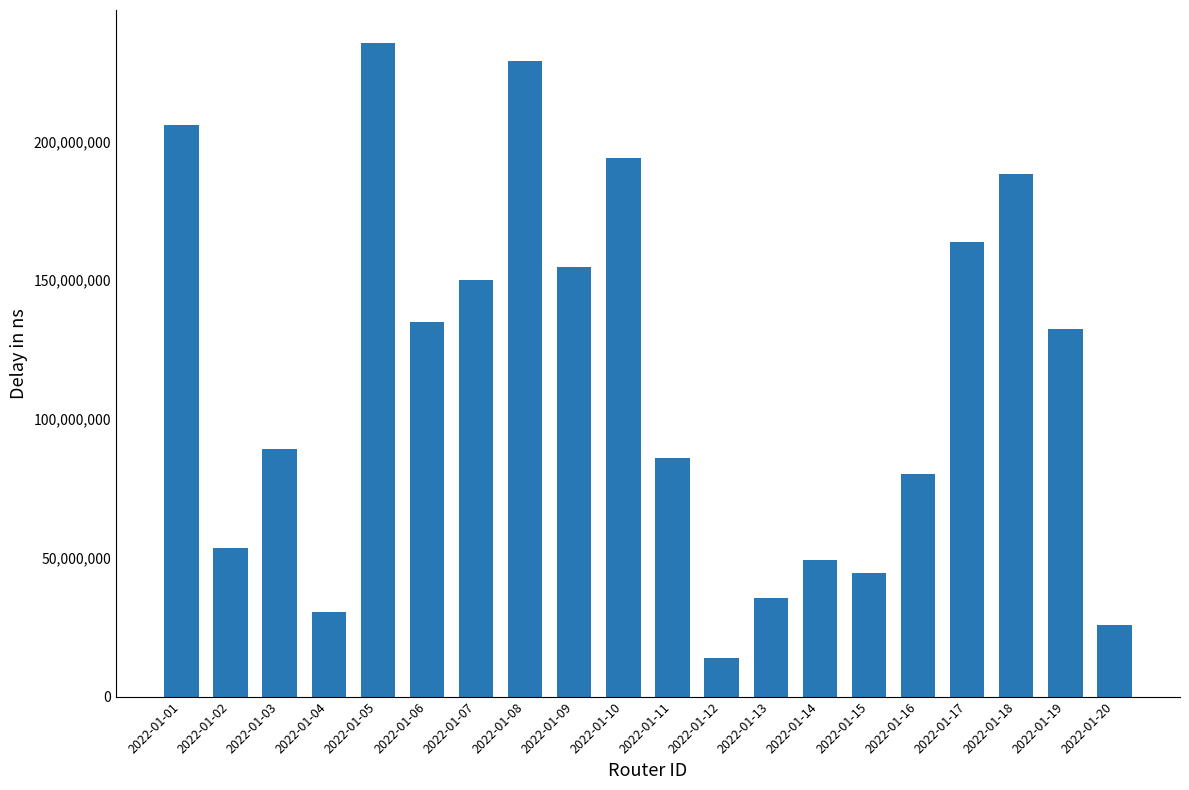

Are the bars horizontal?

No